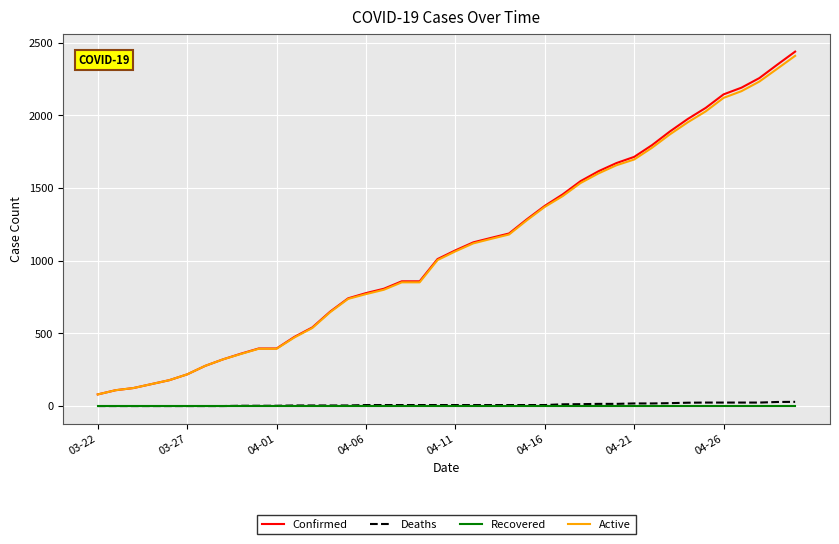

True or false: Confirmed and Deaths cross at least once.

False